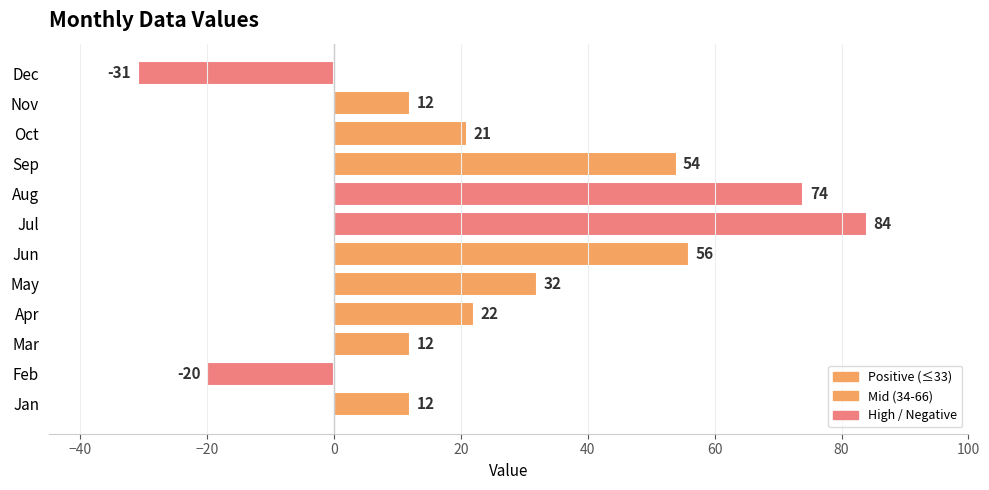

What is the greatest value displayed?

84